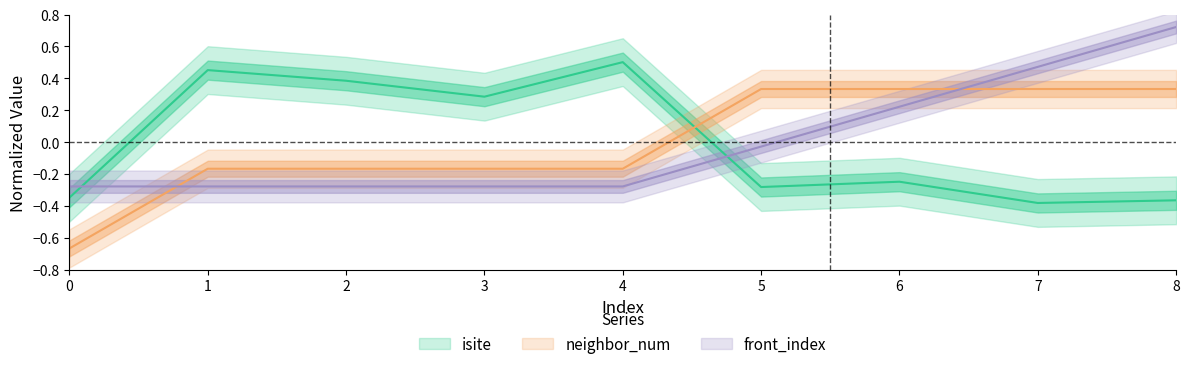

How many values in the neighbor_num series exceed 0?

4